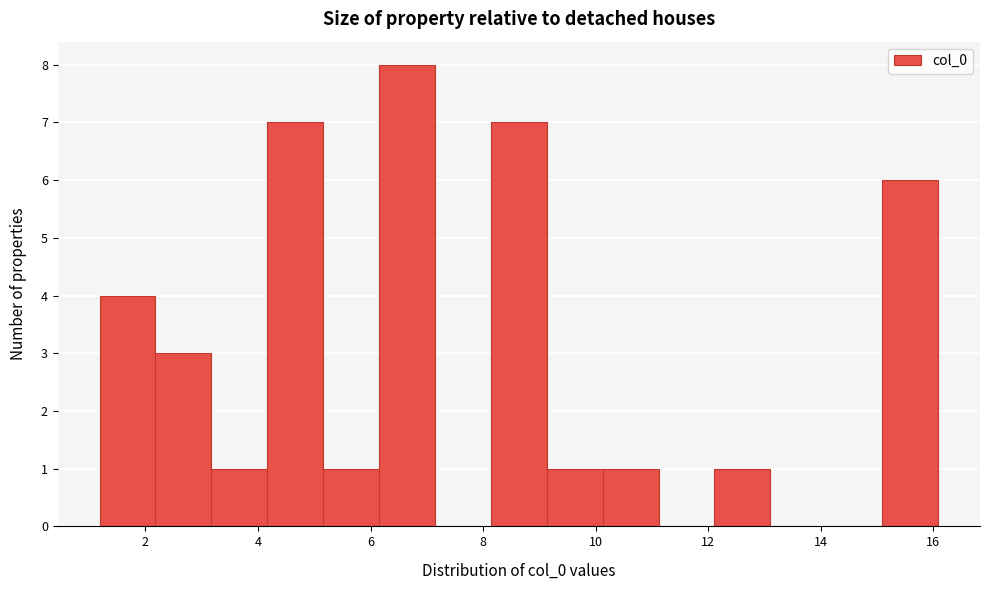

Which range on the x-axis has the tallest bar?

6.2 to 7.2